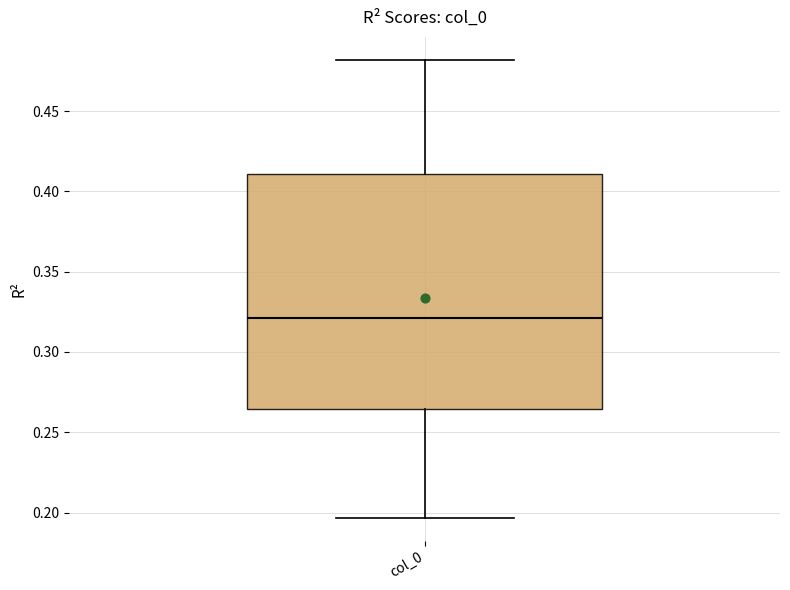

Transcribe this box plot: give where the median line is, the range the box spans, and where the two whiskers end, as read against the y-axis. The values are not printed on the chart, so give them approximately, as read against the axis.

median 0.320, box 0.265 to 0.410, whiskers 0.195 to 0.480